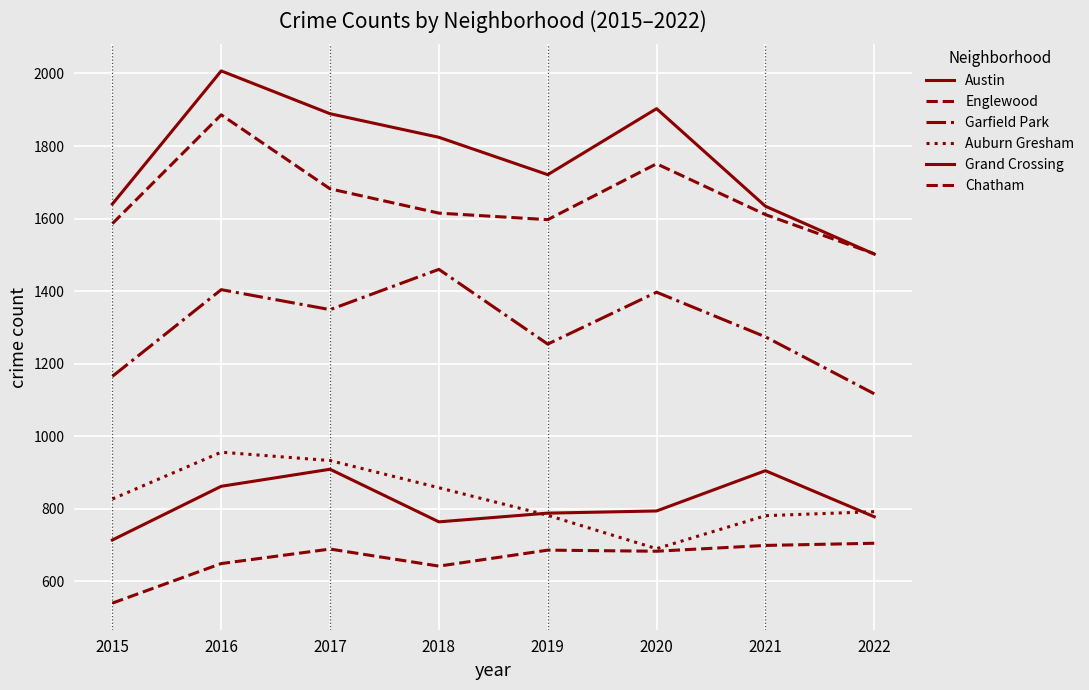

List the series in order of their peak value, lowest first.

Chatham, Grand Crossing, Auburn Gresham, Garfield Park, Englewood, Austin